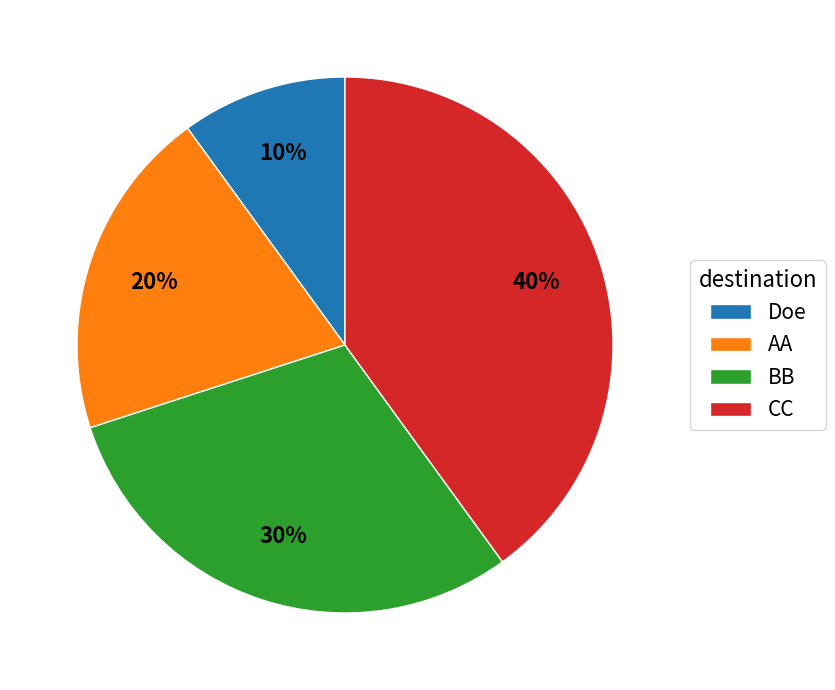

How many segments does this pie chart have?

4